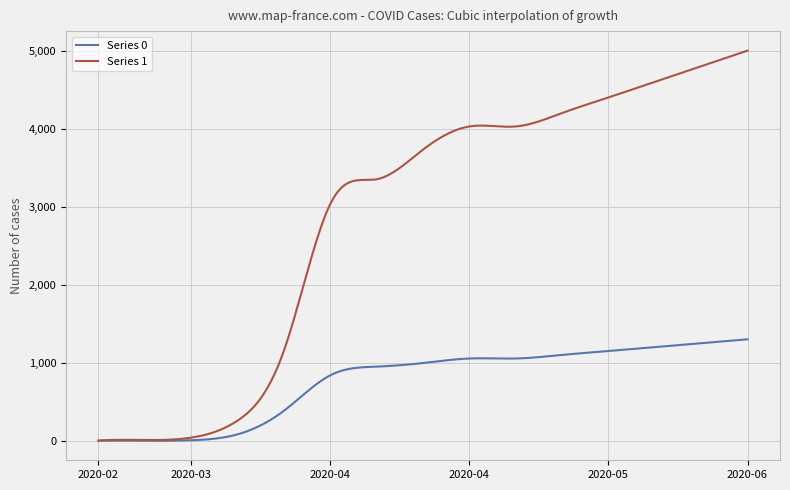

Which series has the widest spread of values?

Series 1